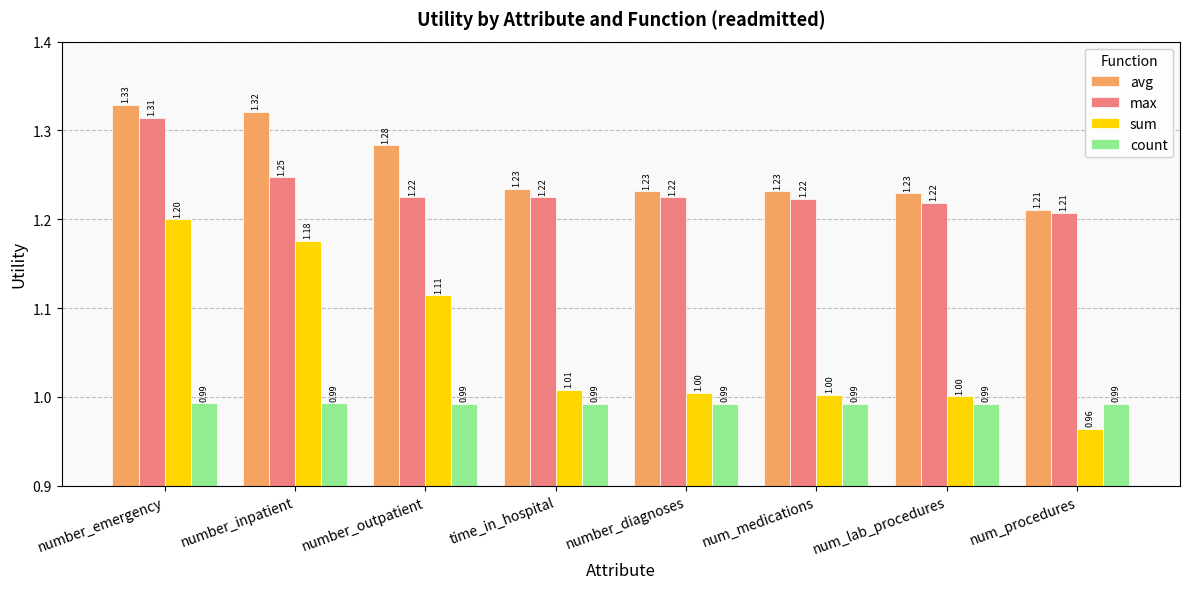

Which series has the widest spread of values?

sum